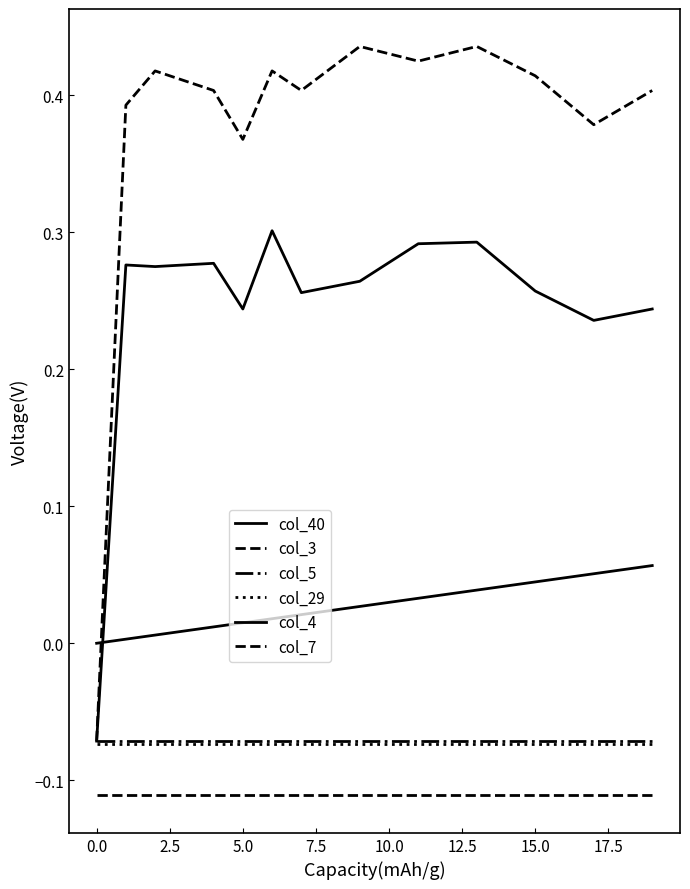

Does the chart display data point markers on the line(s)?

No